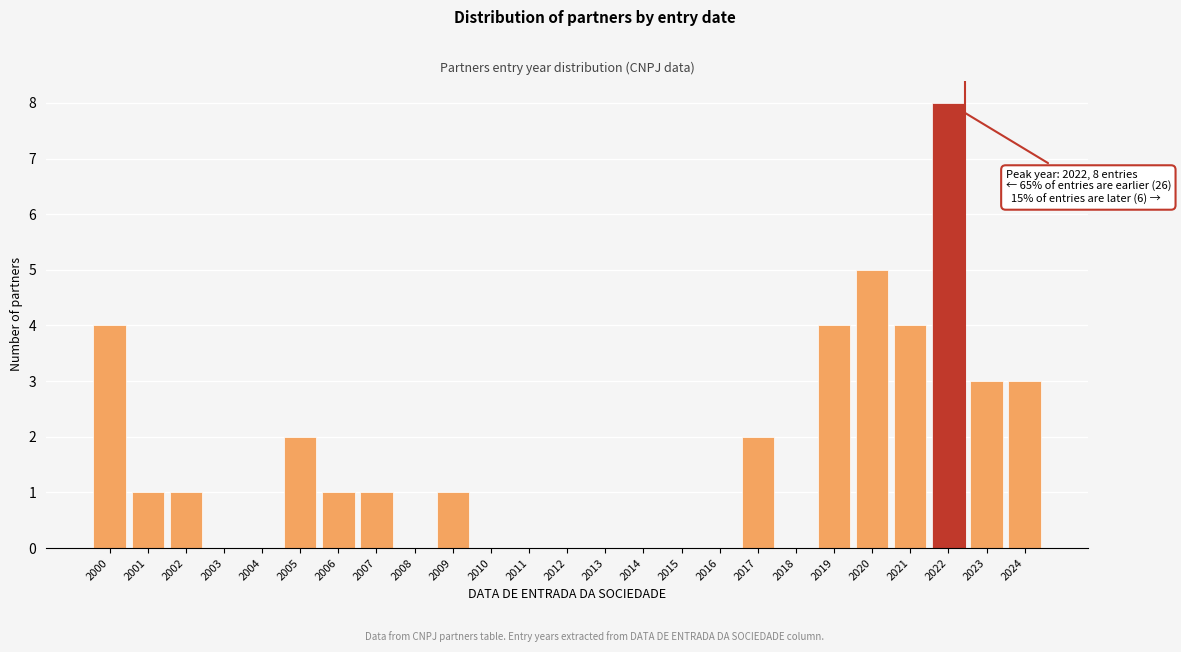

Reading left to right, transcribe all the data shown in this chart.

2000=4	2001=1	2002=1	2003=0	2004=0	2005=2	2006=1	2007=1	2008=0	2009=1	2010=0	2011=0	2012=0	2013=0	2014=0	2015=0	2016=0	2017=2	2018=0	2019=4	2020=5	2021=4	2022=8	2023=3	2024=3